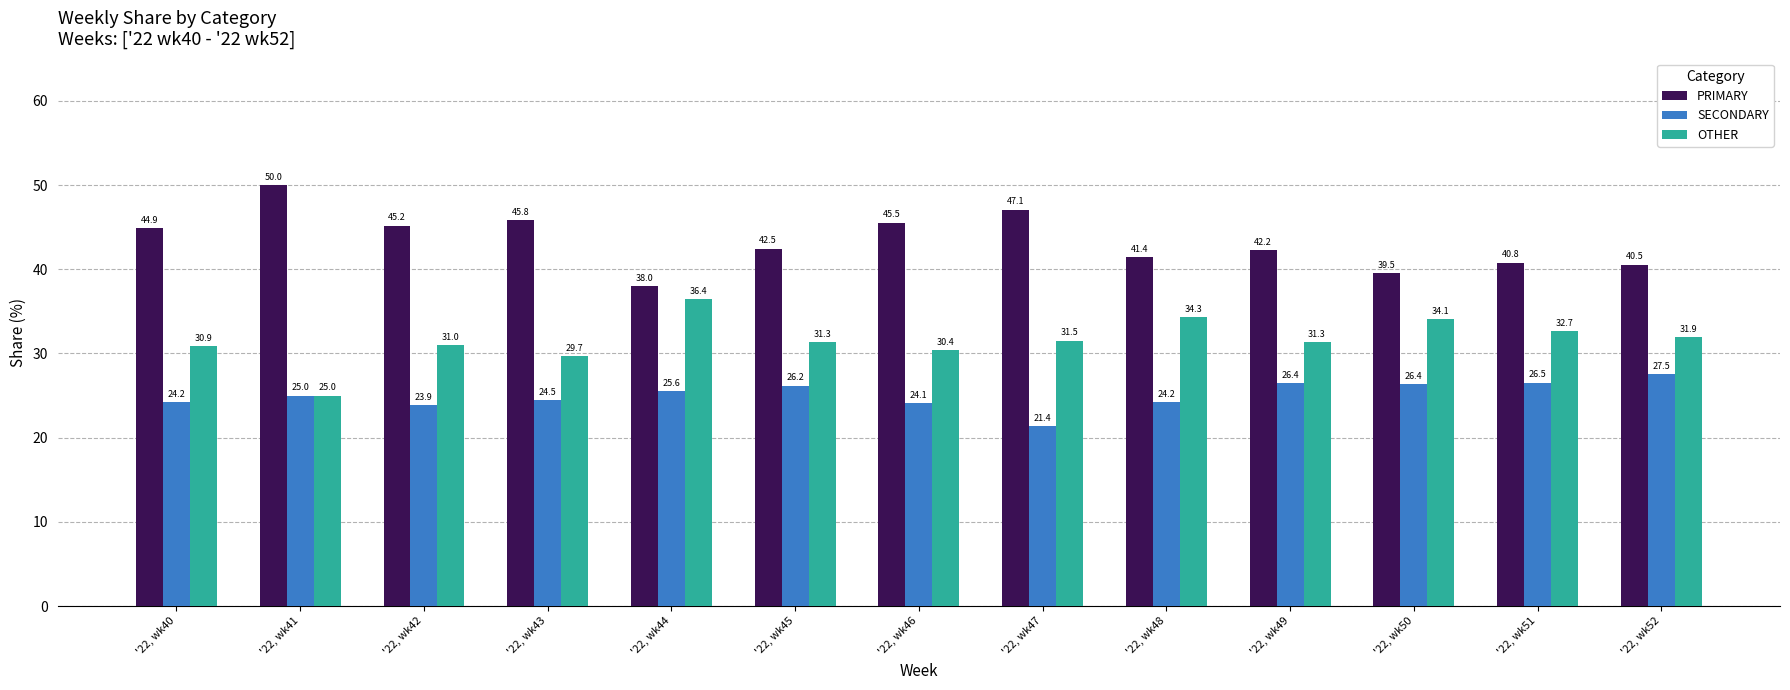

How many bars are there in total?

39